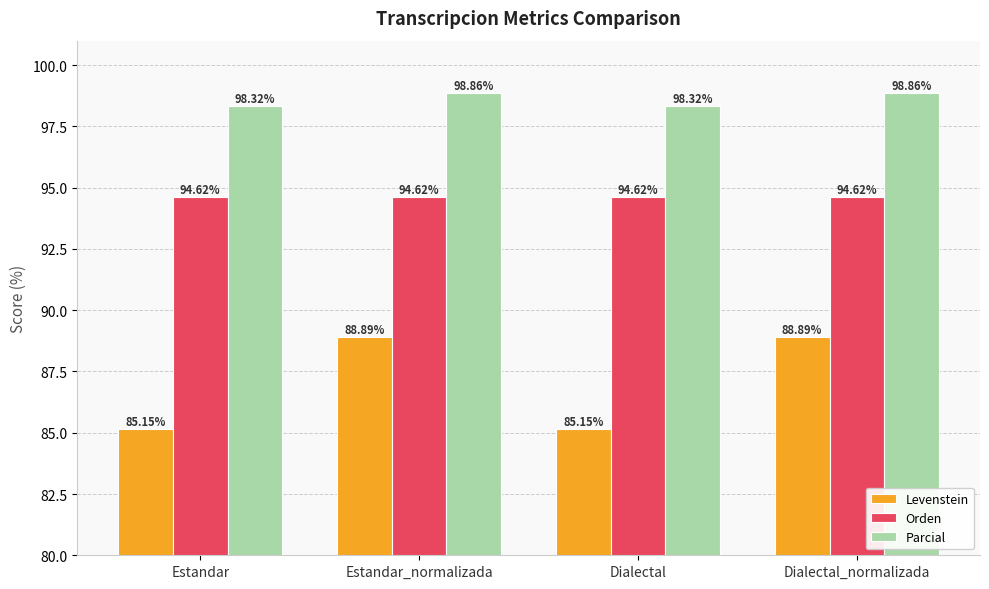

Which series changed the most between Estandar_normalizada and Dialectal?

Levenstein